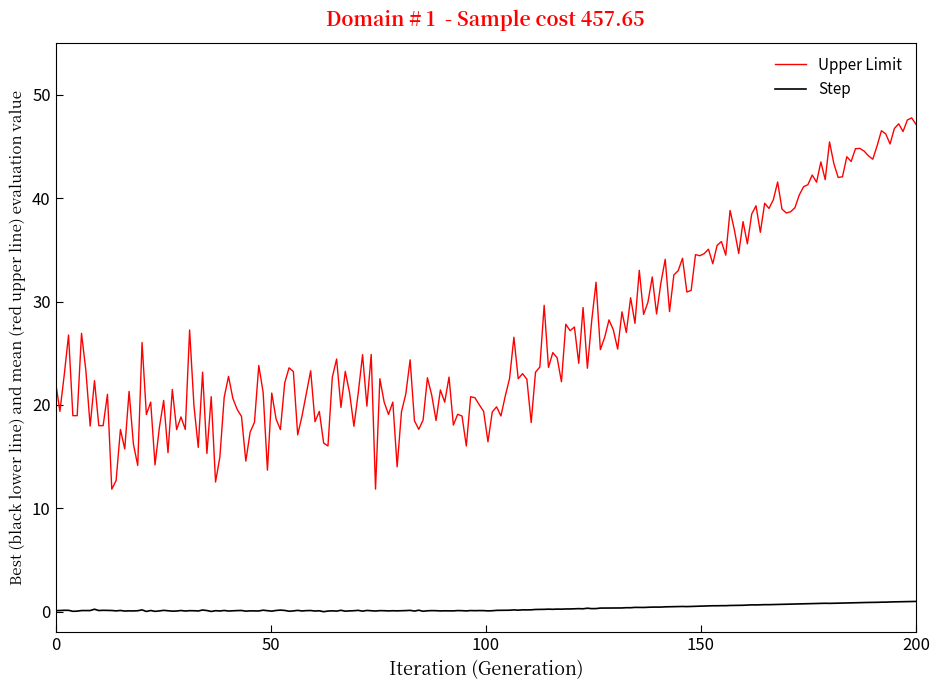

Which series has the largest total across all categories?

Upper Limit